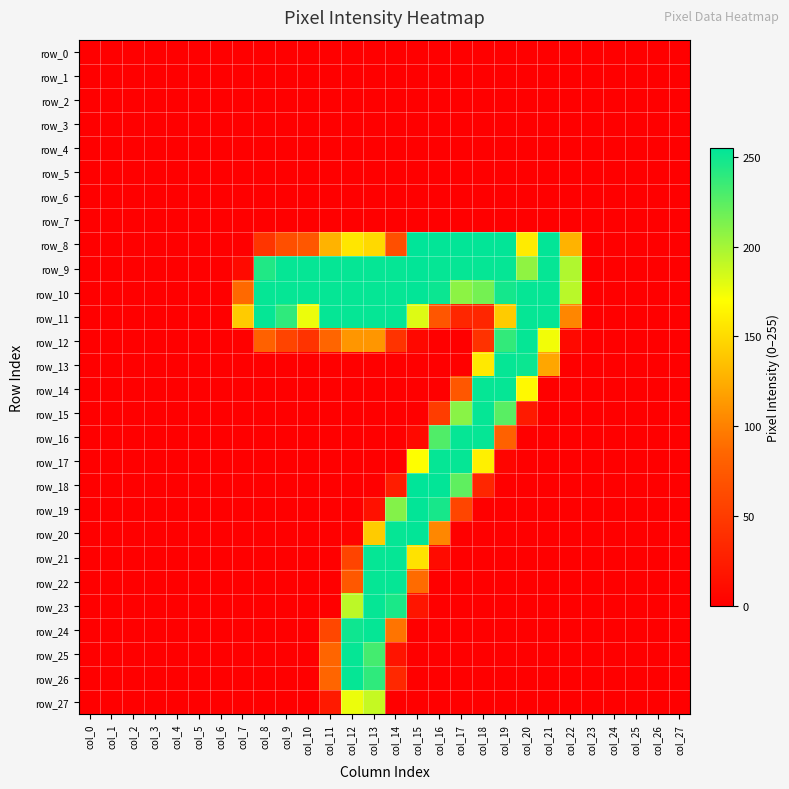

How many positive values does the row_8 series have?

15